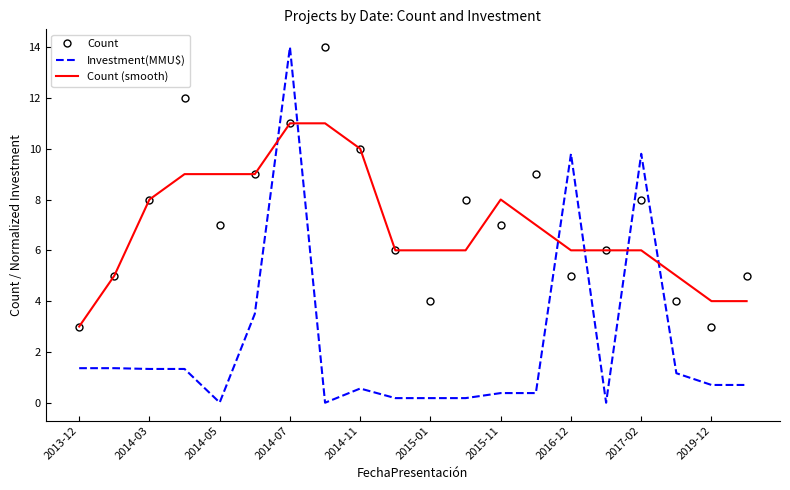

Which series has the largest range (max minus min)?

Investment(MMU$)